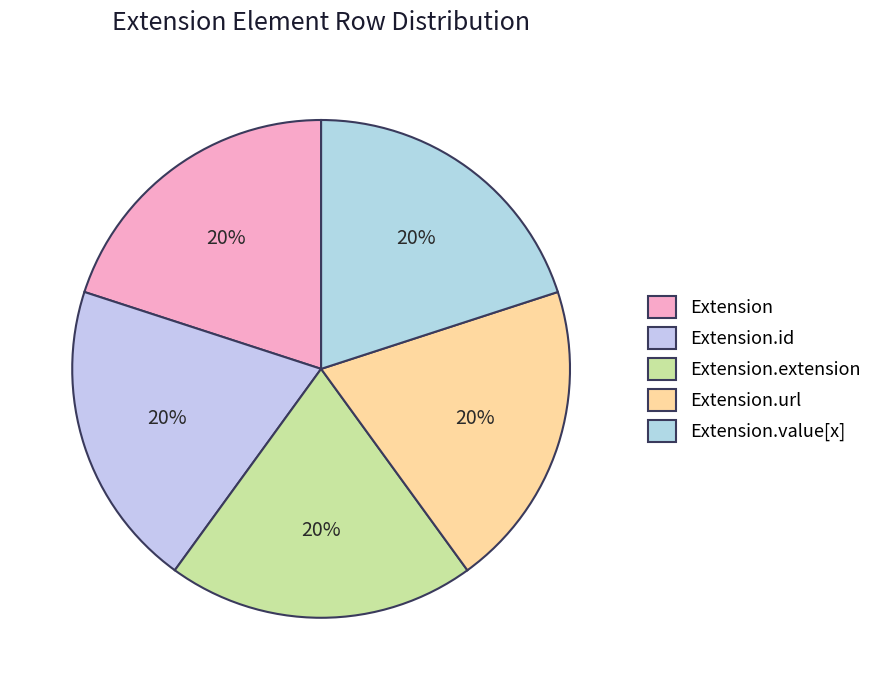

Count the number of slices in the pie.

5